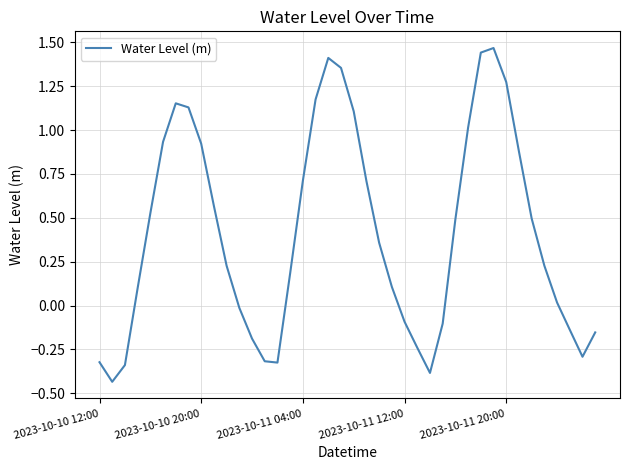

What is the sum of all values?

16.6